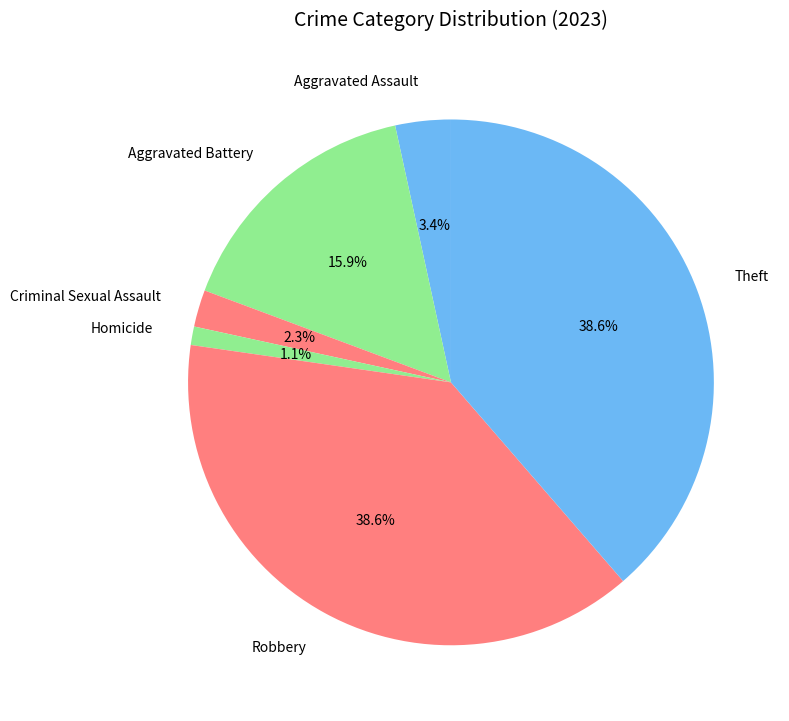

How many segments does this pie chart have?

6